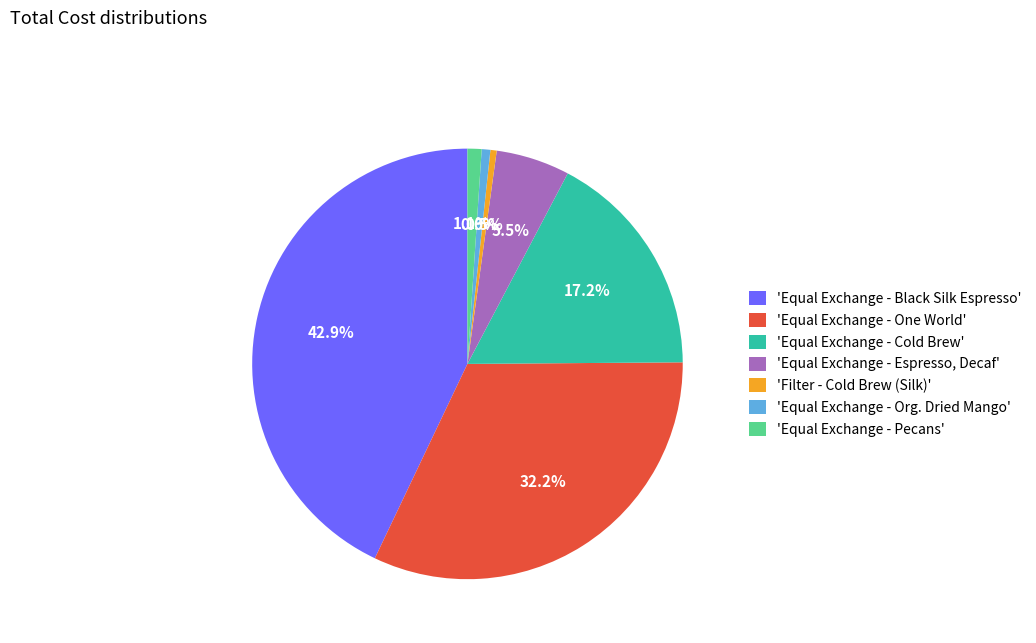

How many segments does this pie chart have?

7